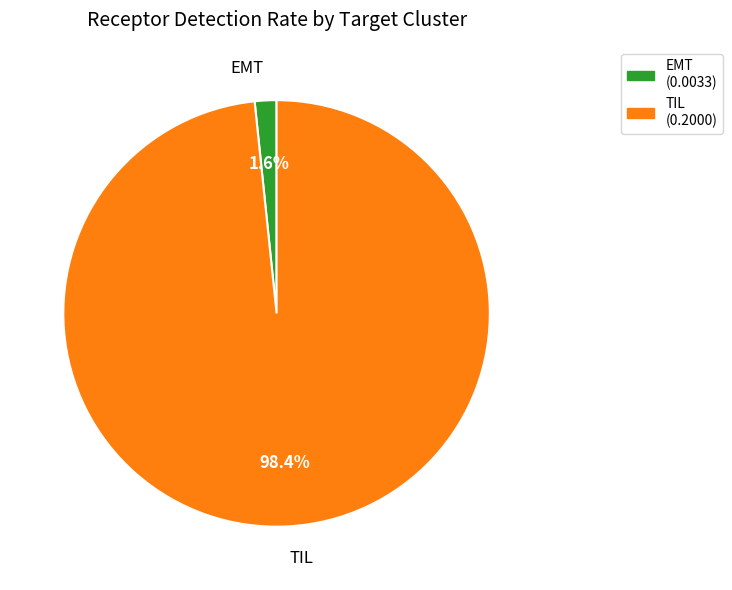

True or false: EMT accounts for 2% of the total.

True